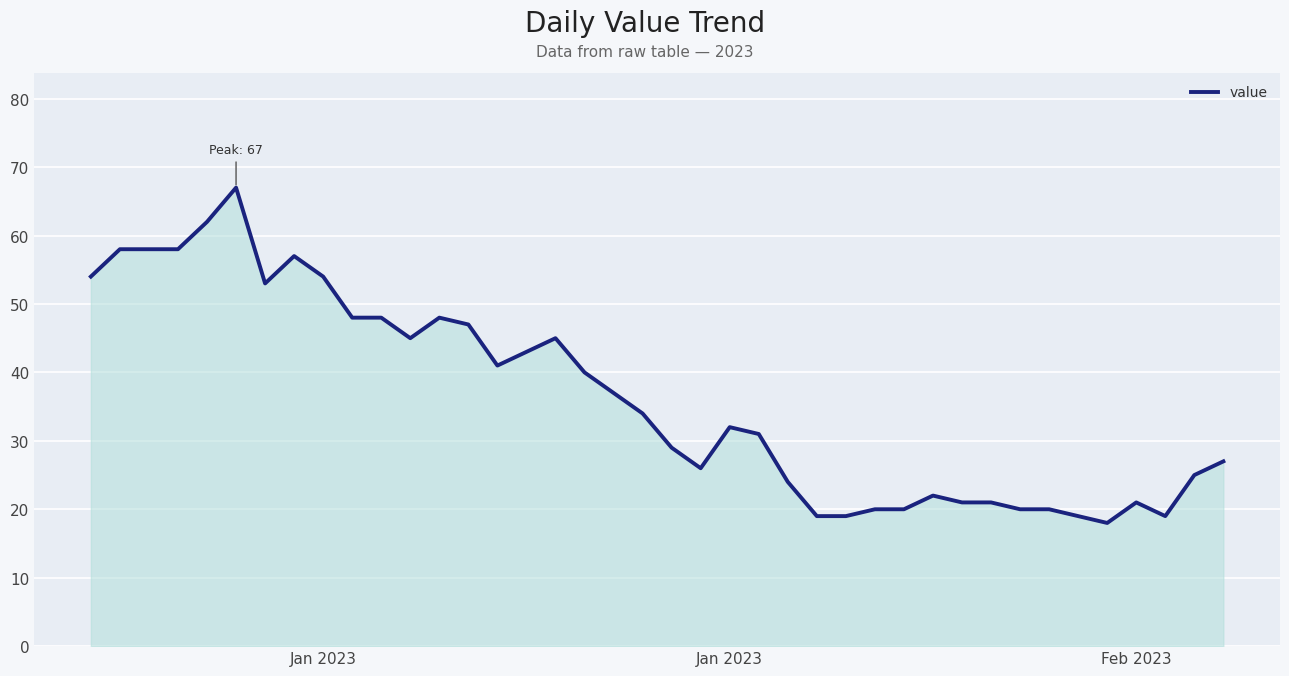

What is the minimum value shown in the chart?

18